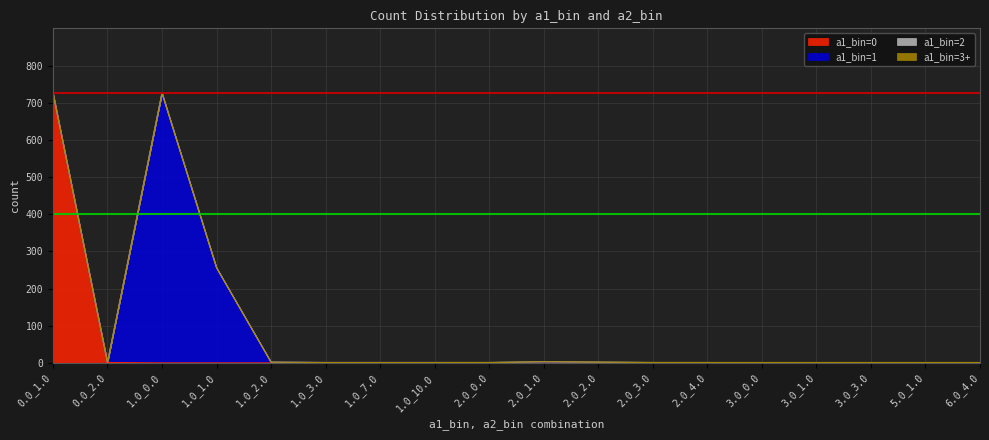

Where is the first local maximum for a1_bin=2?

2.0_1.0